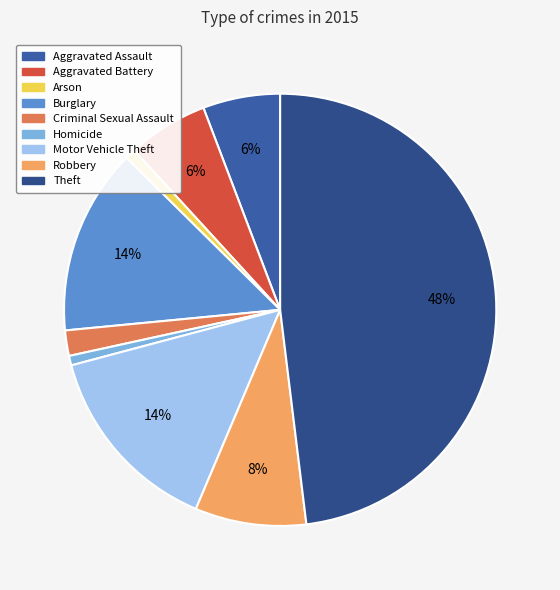

Rank the categories by value from lowest to highest.

Homicide, Arson, Criminal Sexual Assault, Aggravated Assault, Aggravated Battery, Robbery, Burglary, Motor Vehicle Theft, Theft